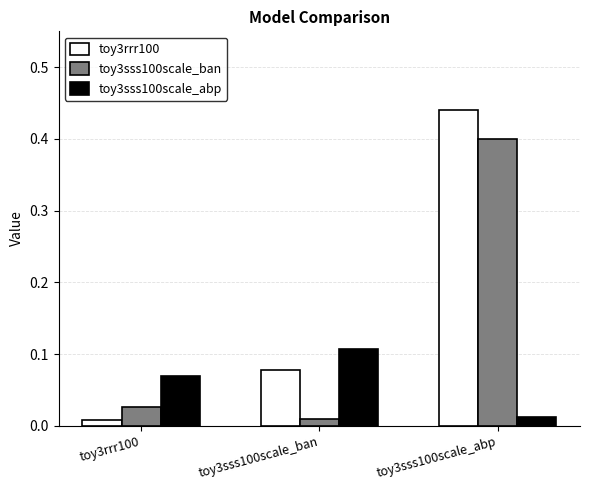

What position from the right is toy3sss100scale_abp?

1